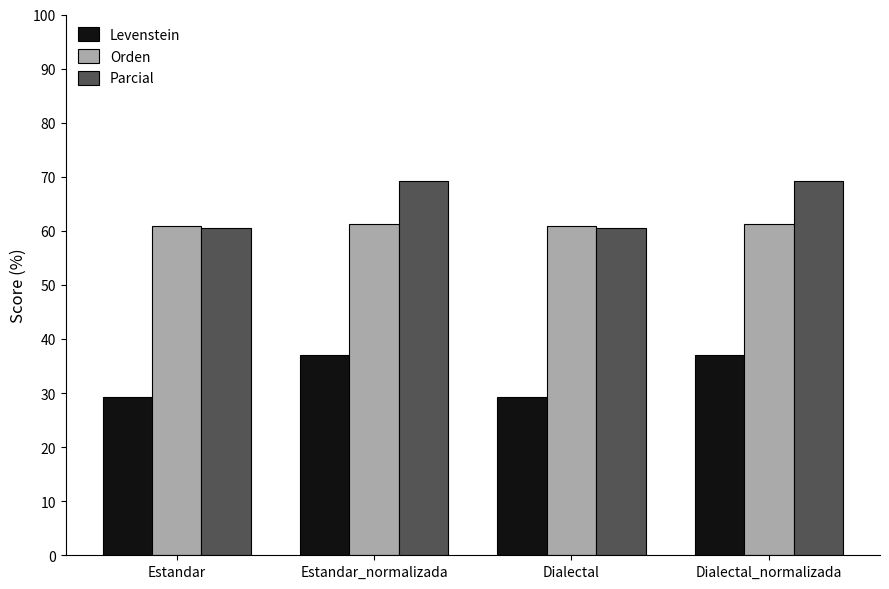

What is the difference between the second highest and second lowest values in the Orden series?

0.5